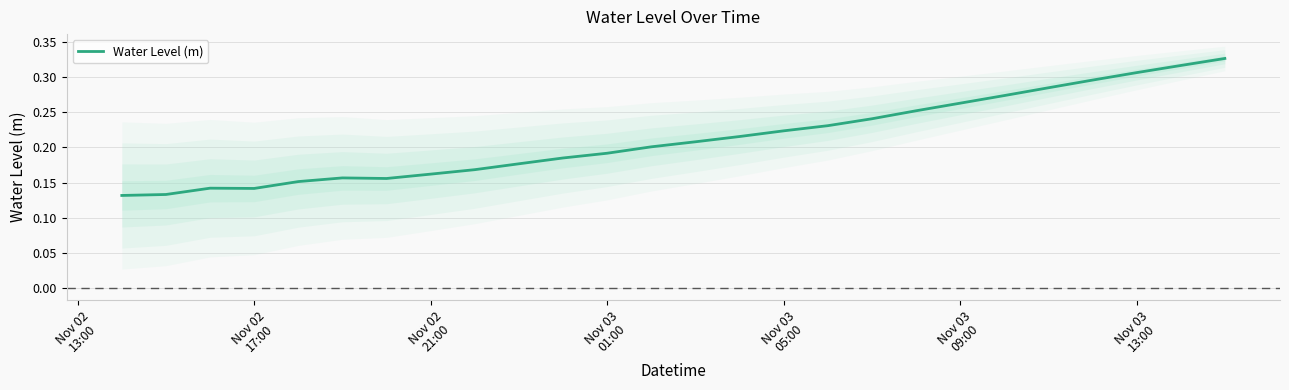

How many points are higher than both their immediate neighbors (excluding endpoints)?

2